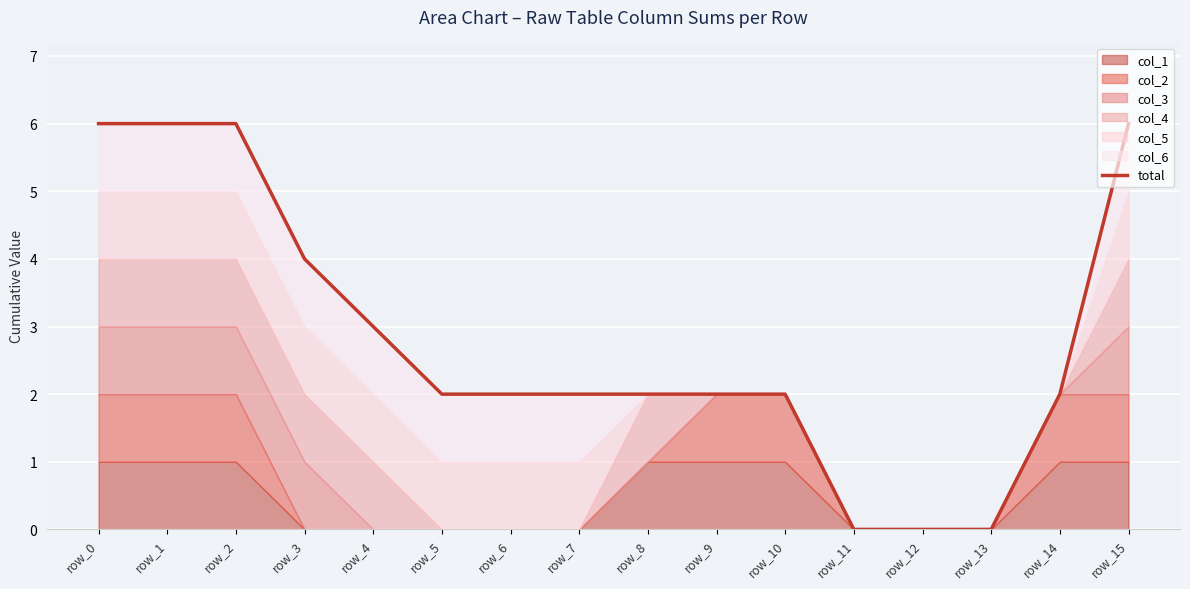

Reading right to left, extract all data points from this chart.

row_15=6	row_14=2	row_13=0	row_12=0	row_11=0	row_10=2	row_9=2	row_8=2	row_7=2	row_6=2	row_5=2	row_4=3	row_3=4	row_2=6	row_1=6	row_0=6